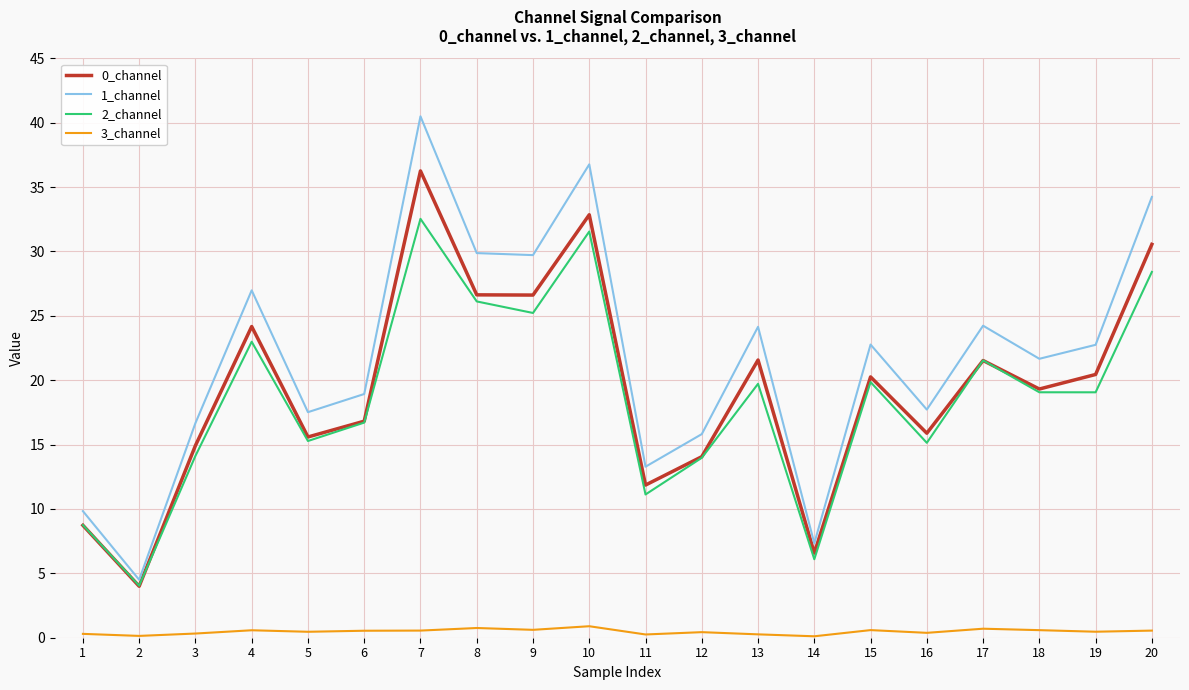

True or false: 2_channel has more than 0 interior local peaks.

True